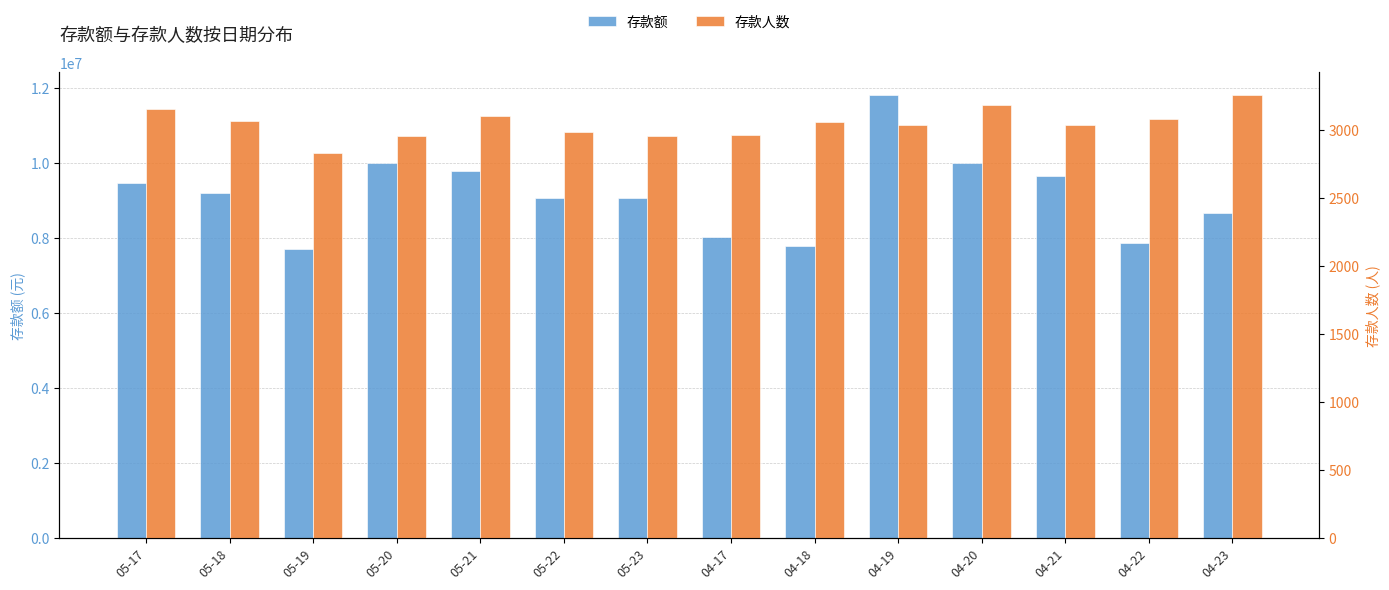

At which label does 存款人数 first exceed 3060?

05-17